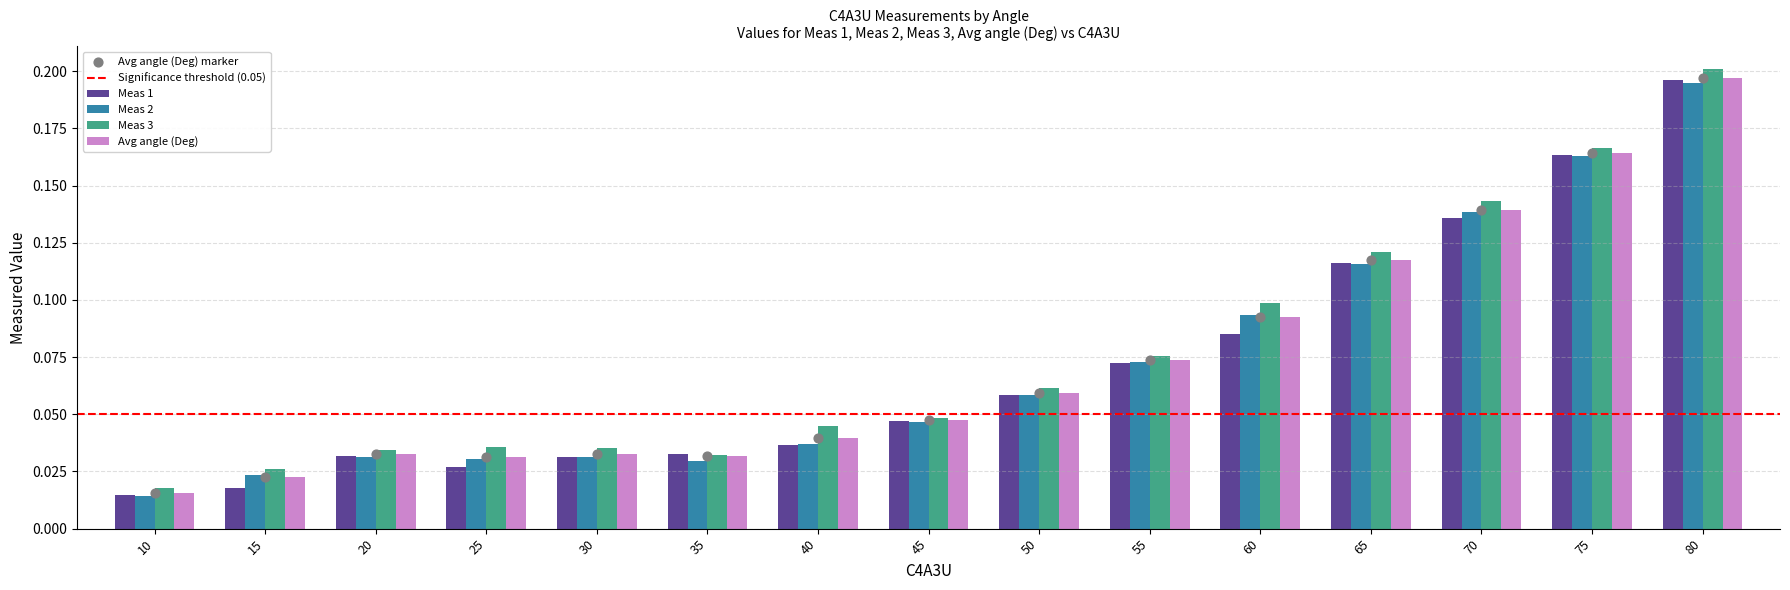

At which category is the sum across all series the highest?

80